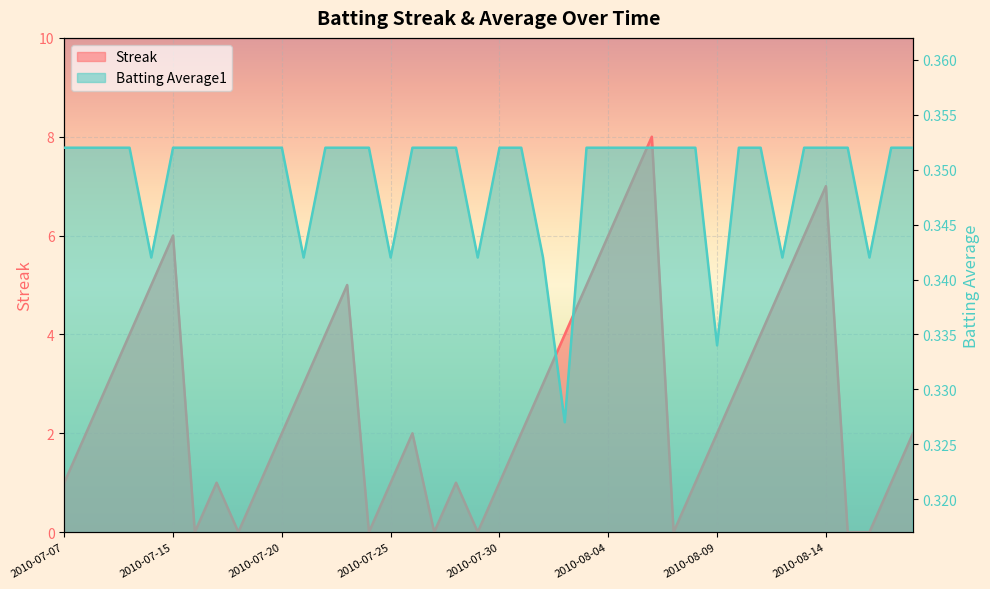

After their last crossing, which series has the higher values: Streak or Batting Average1?

Streak